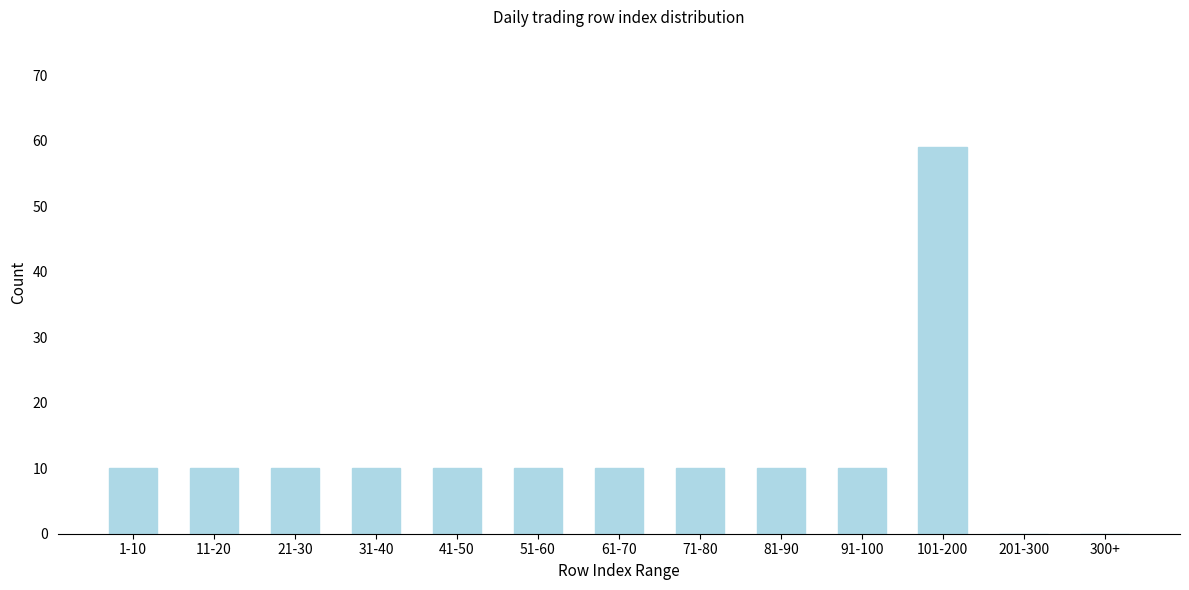

Reading left to right, extract all data points from this chart.

1-10=10	11-20=10	21-30=10	31-40=10	41-50=10	51-60=10	61-70=10	71-80=10	81-90=10	91-100=10	101-200=59	201-300=0	300+=0